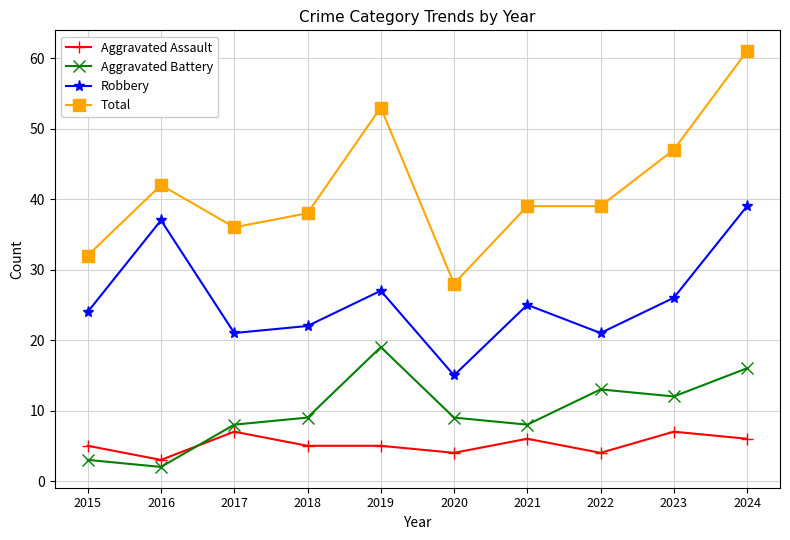

What is the difference between the second highest and second lowest values in the Aggravated Assault series?

3